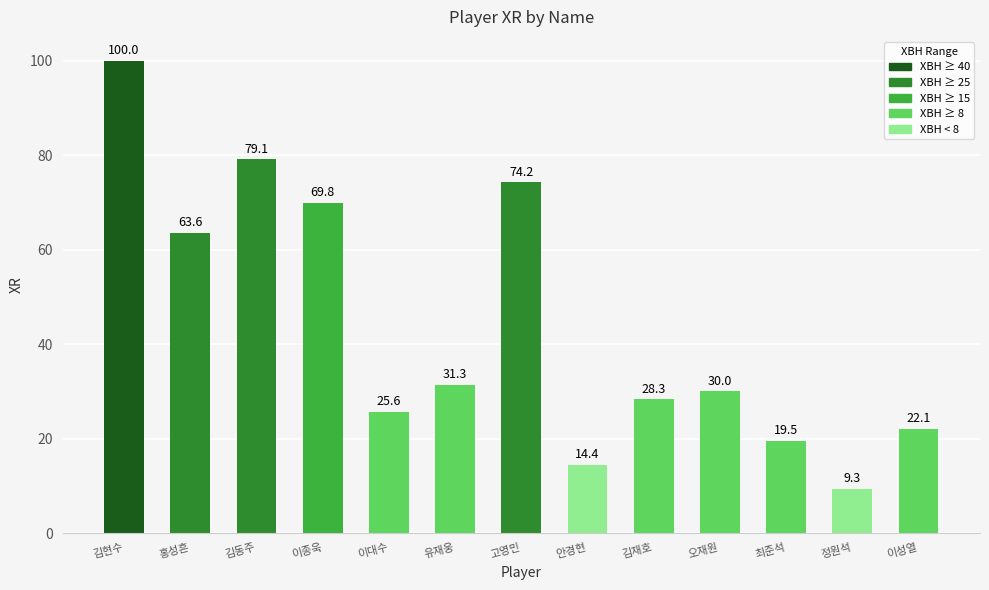

Does the chart contain stacked bars?

No